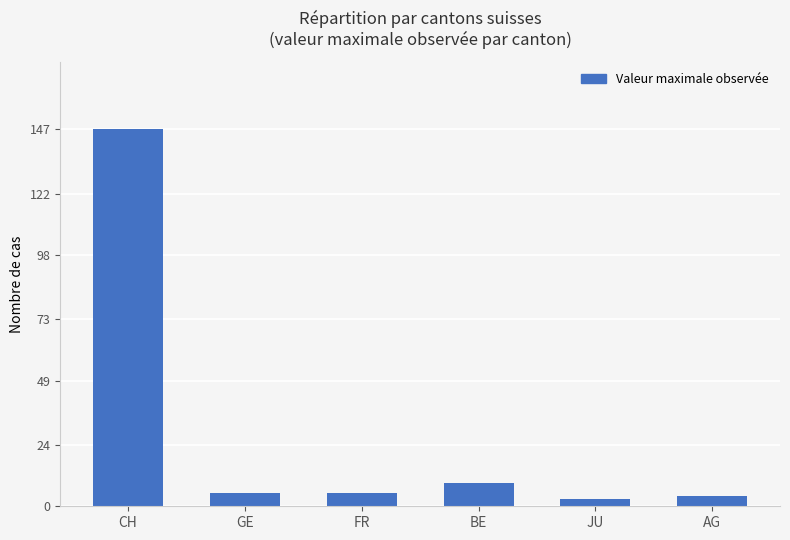

What is the value of the 5th bar from the left?

3